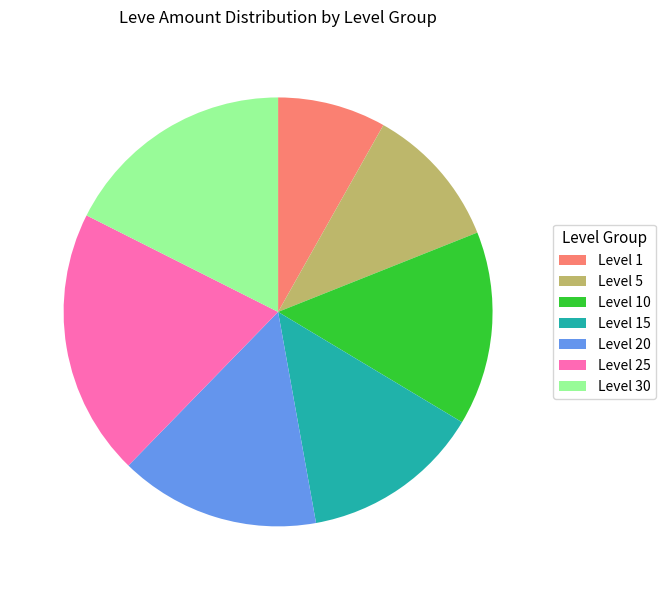

Is the sum of Level 1 and Level 10 greater than half?

No